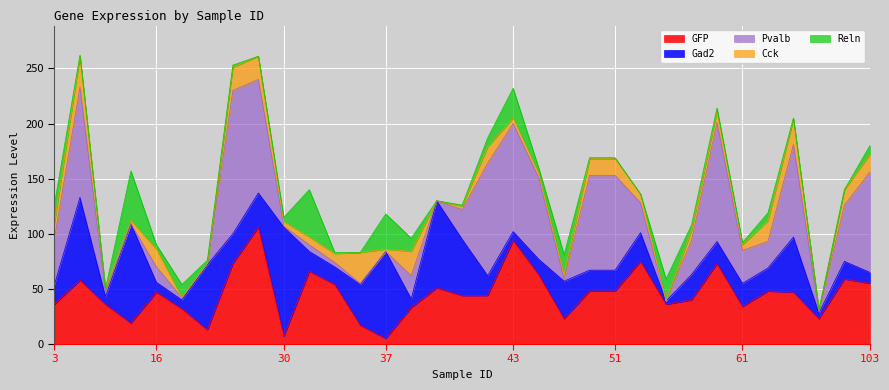

What is the sum of all Reln values?

283